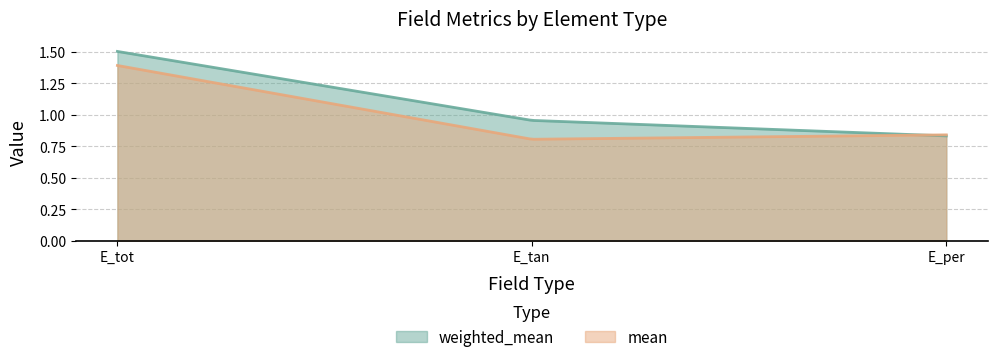

What is the label of the 2nd point from the right?

E_tan